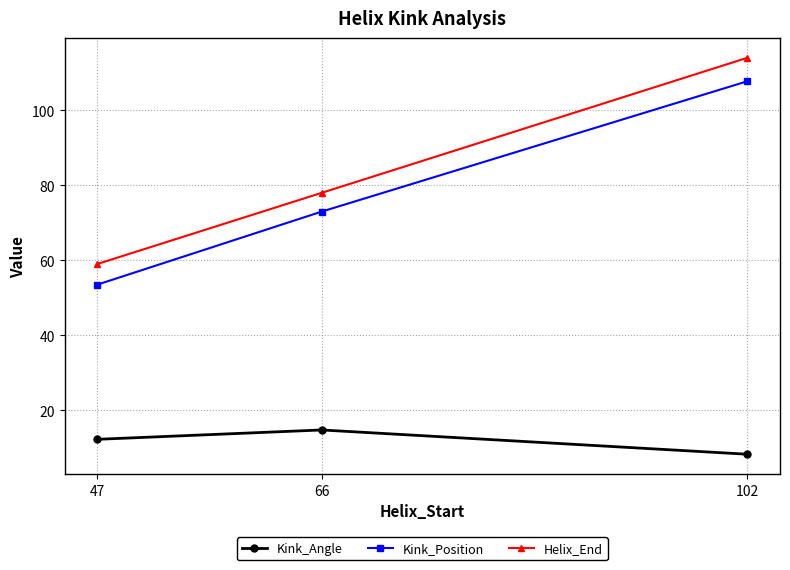

Is it true that Kink_Position equals 125.0 at 66?

False